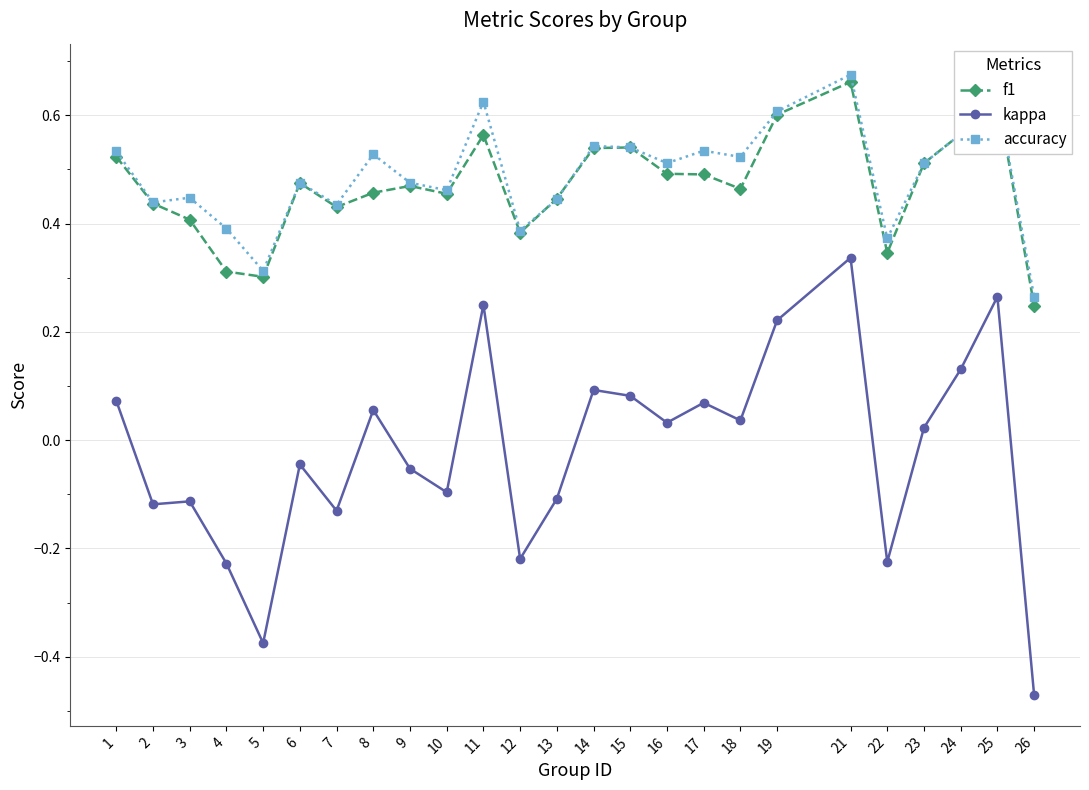

Which series has the largest range (max minus min)?

kappa